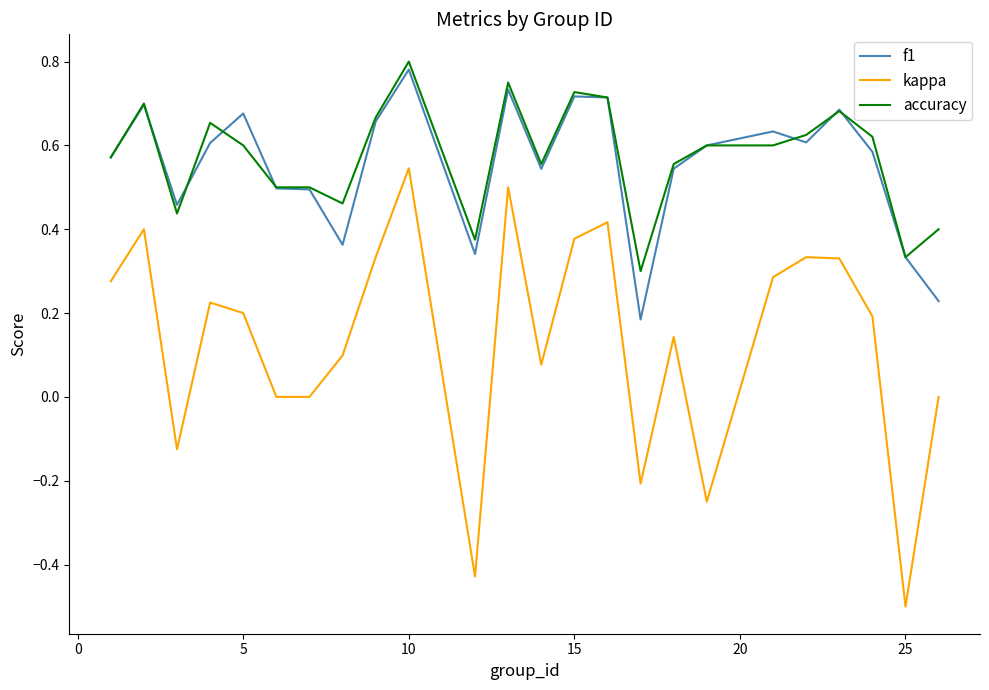

What is the smallest value displayed?

-0.5